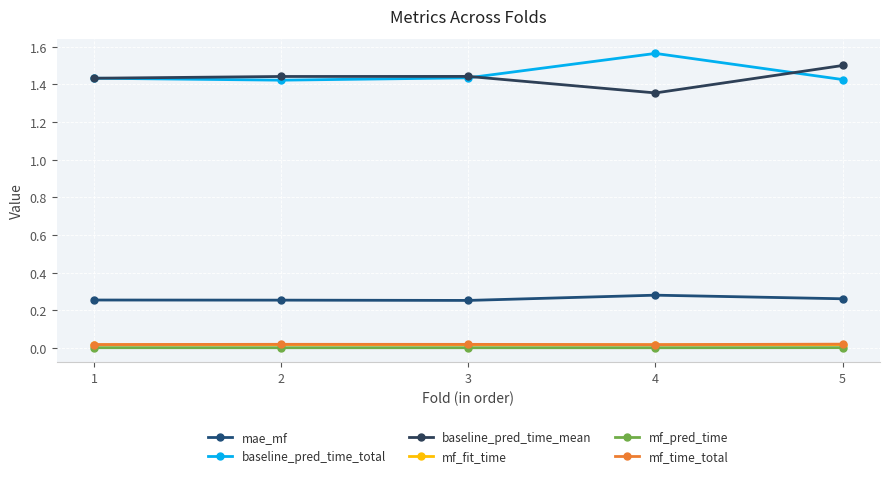

How many lines are shown in the chart?

6